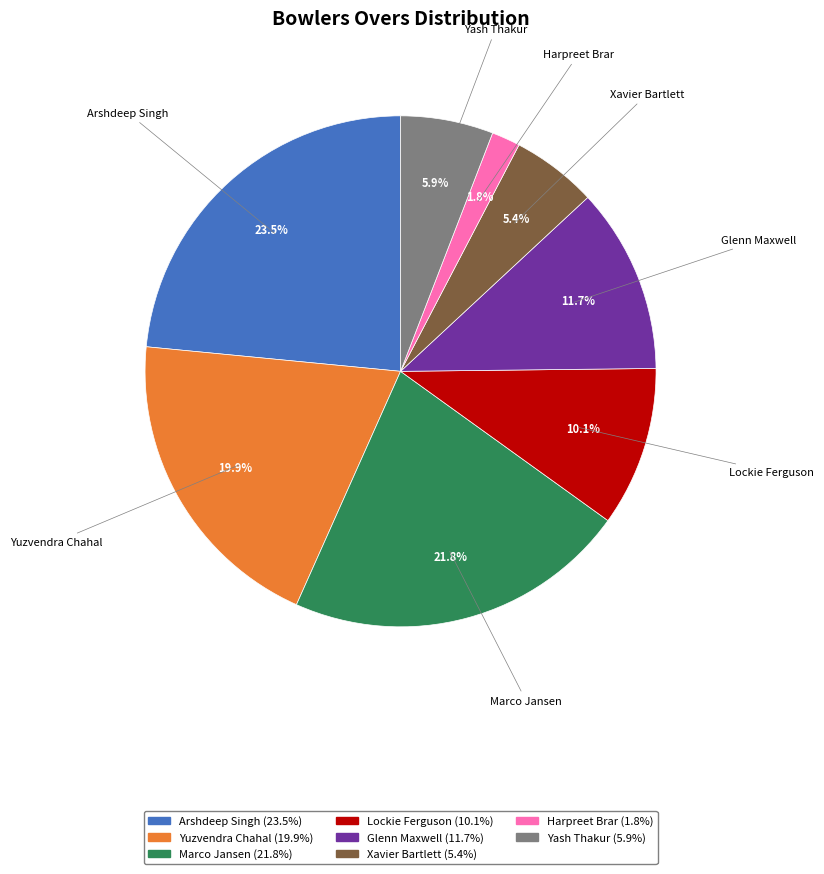

Which slice is the largest?

Arshdeep Singh